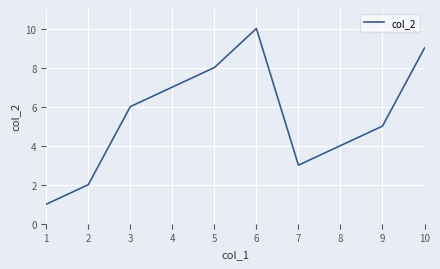

Where is the data nearest to the value 5?

9